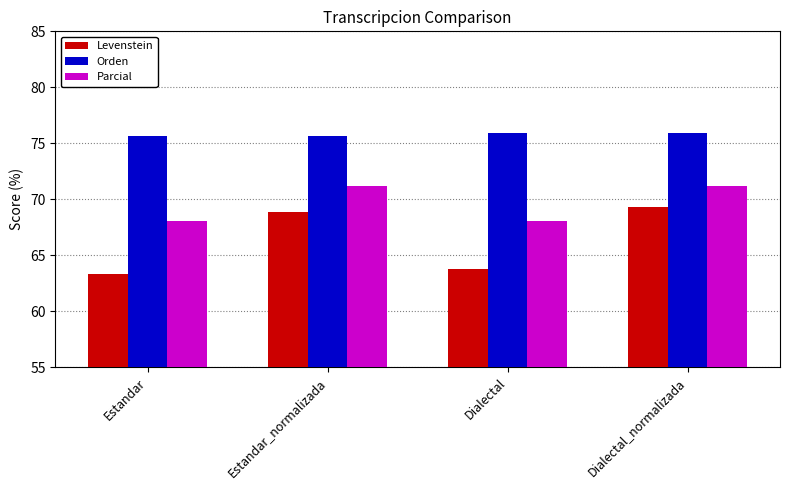

What is the minimum value for Parcial?

68.1